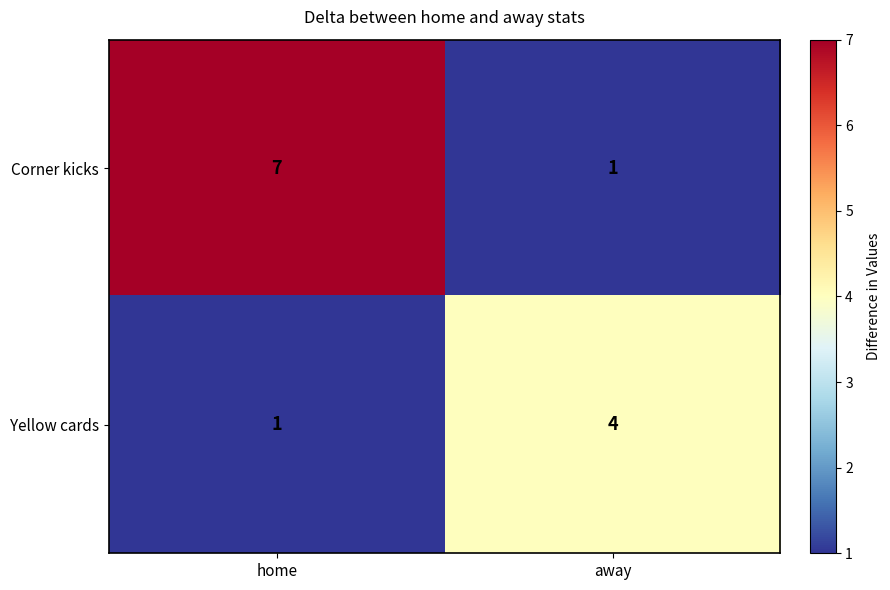

What is the sum of the Yellow cards values at away and home?

5